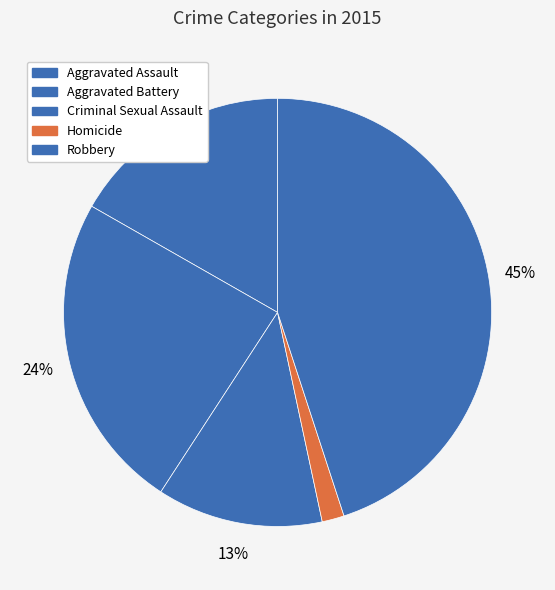

To the nearest percent, what portion does Robbery represent?

45%